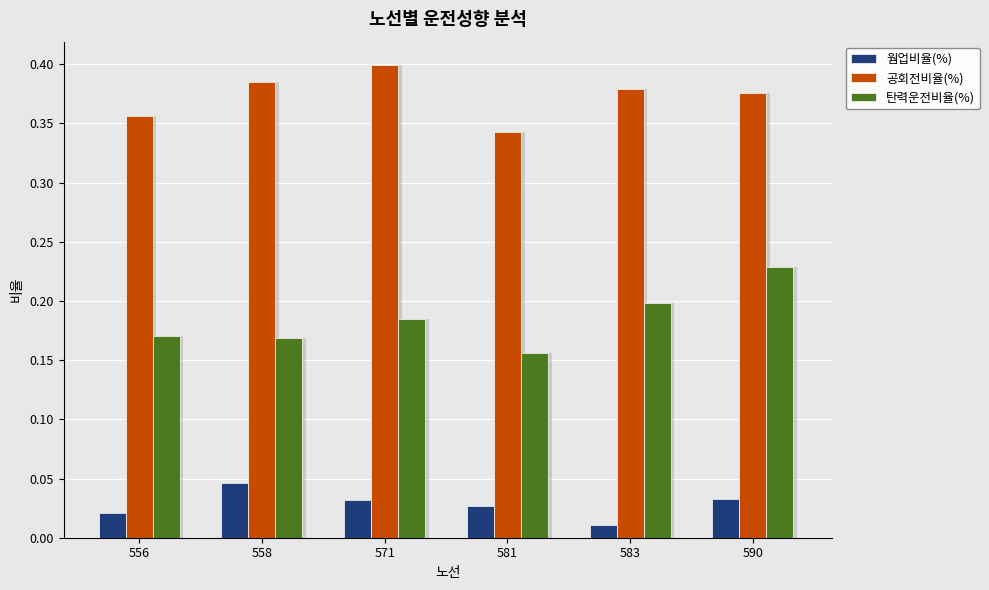

List the series in order of their peak value, highest first.

공회전비율(%), 탄력운전비율(%), 웜업비율(%)